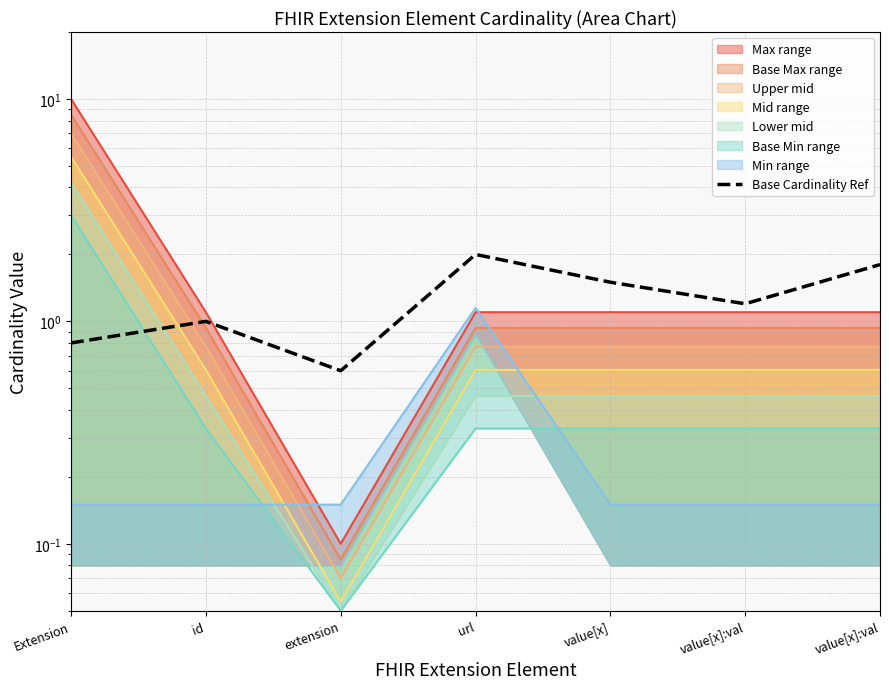

What is the sum of all values?

8.9